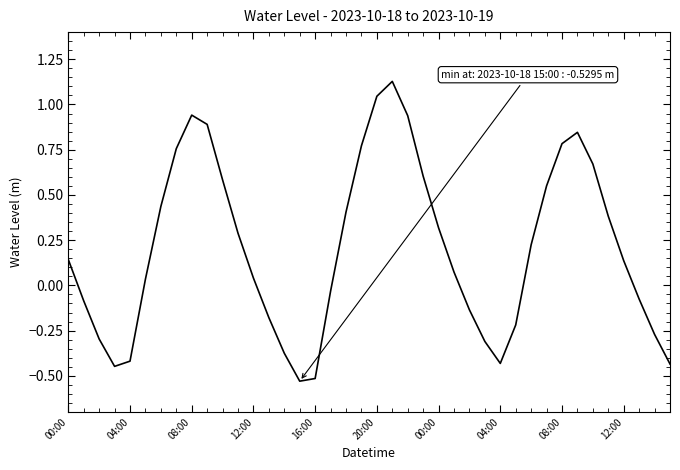

What is the difference between the maximum and minimum values?

1.7